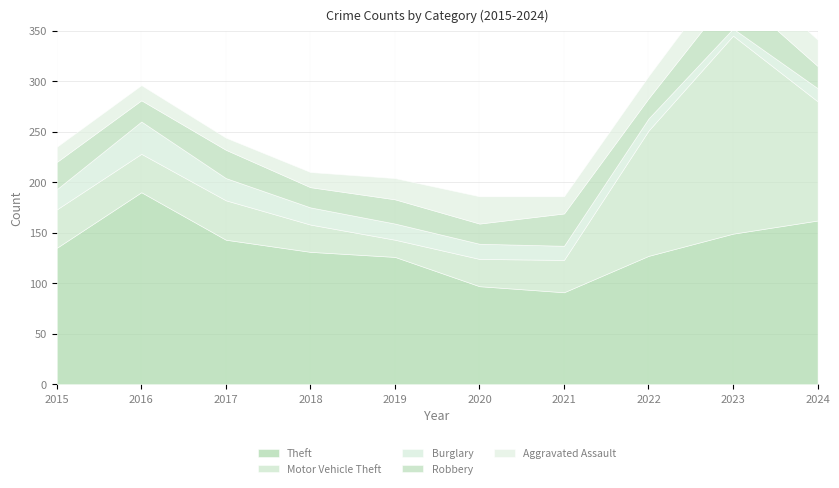

Rank the series by their maximum value, from highest to lowest.

Motor Vehicle Theft, Theft, Robbery, Burglary, Aggravated Assault